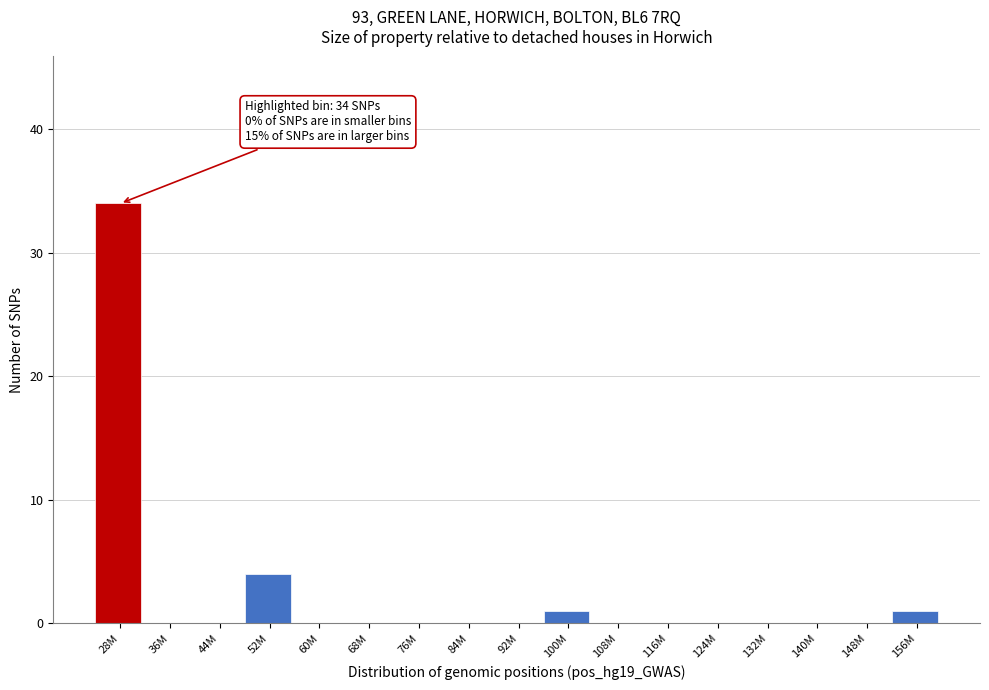

Reading left to right, list all the values displayed in this chart.

28M=34	36M=0	44M=0	52M=4	60M=0	68M=0	76M=0	84M=0	92M=0	100M=1	108M=0	116M=0	124M=0	132M=0	140M=0	148M=0	156M=1